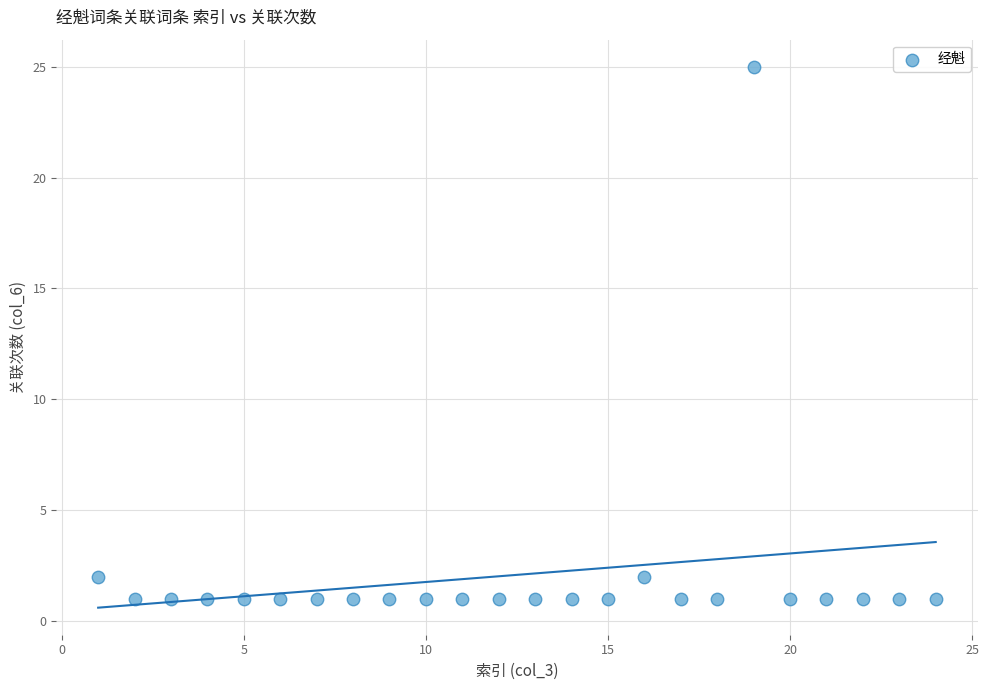

What is the range of X values (max minus min)?

23